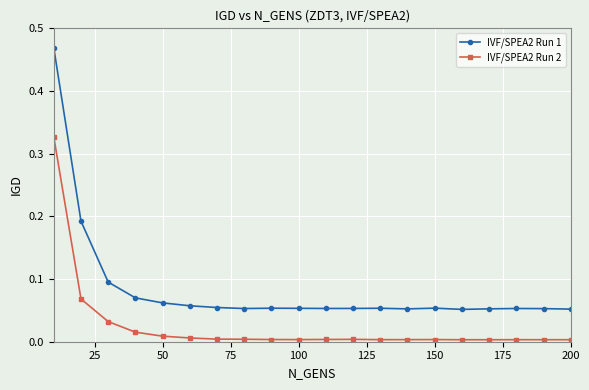

True or false: IVF/SPEA2 Run 1 has more than 2 points higher than both neighbors.

True